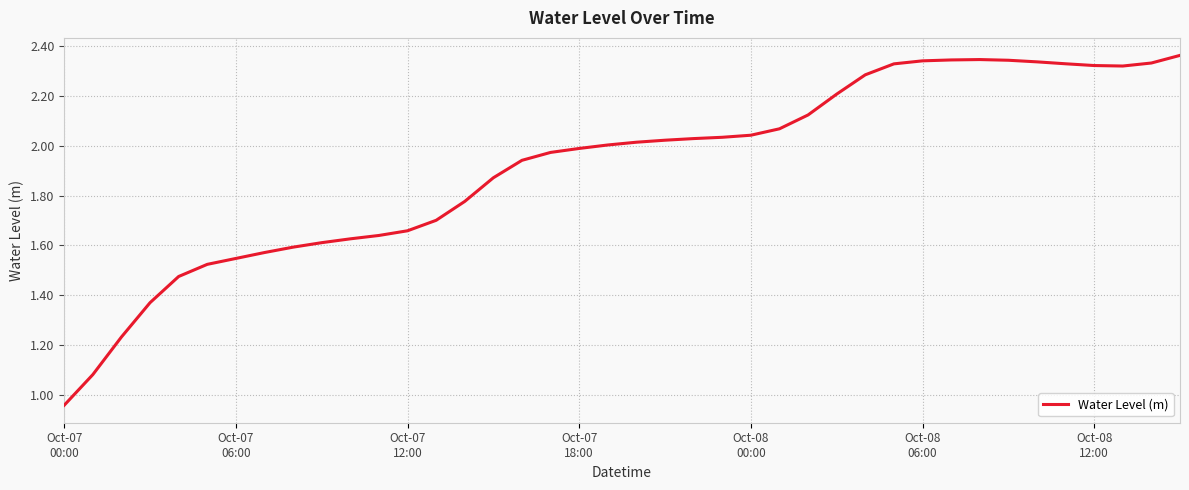

Count the number of categories in the chart.

40